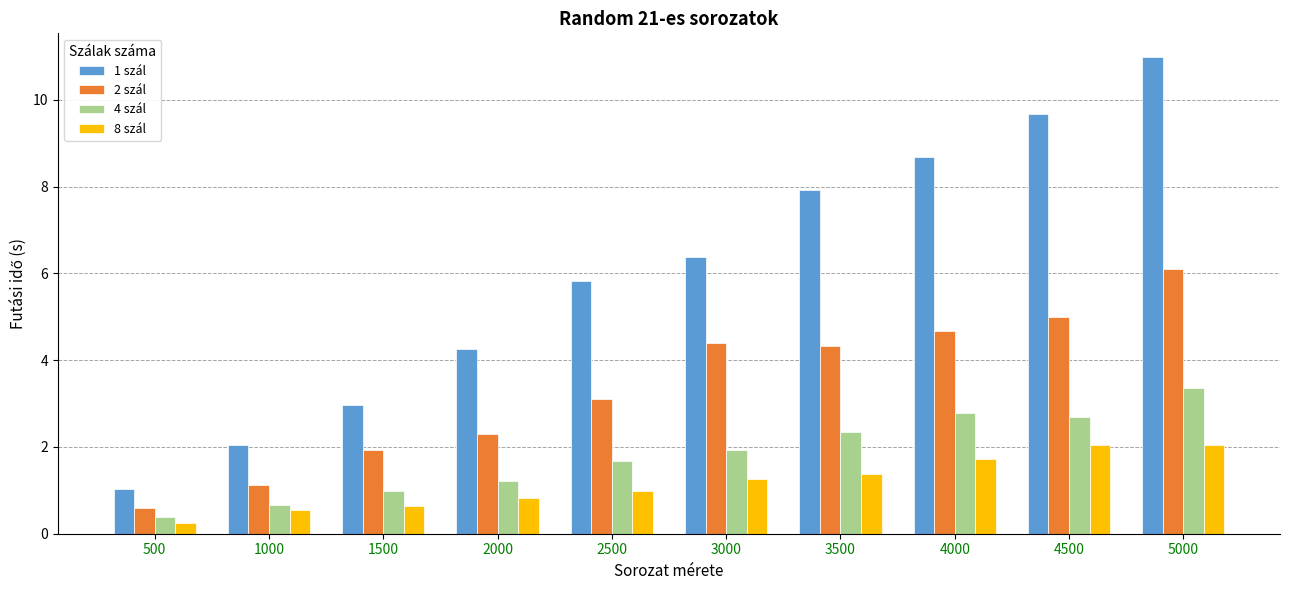

At which label does 2 szál reach its peak?

5000